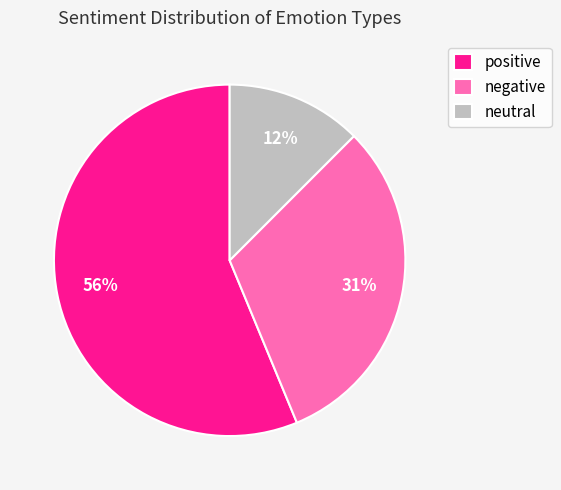

What is the ratio of the value at neutral to the value at negative?

0.4